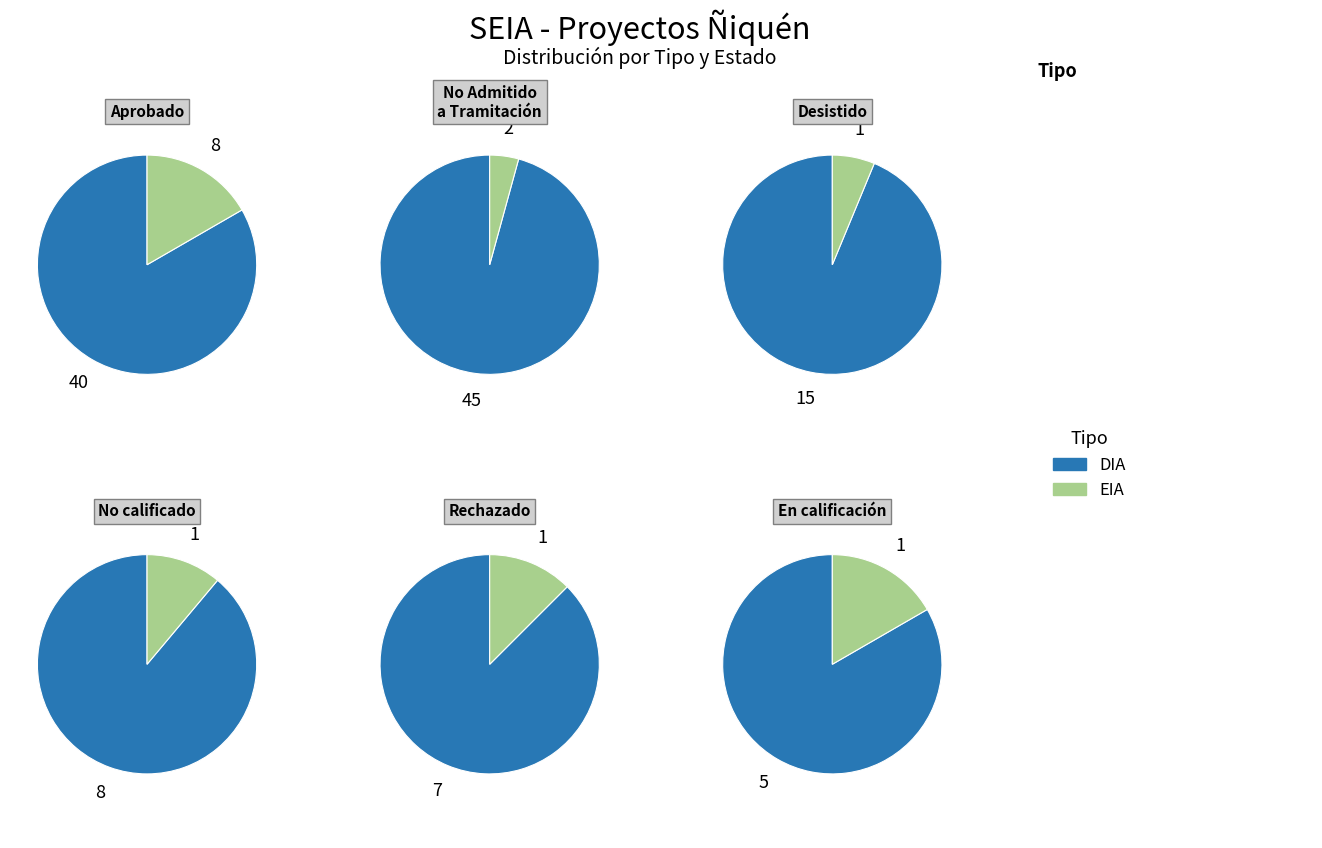

What is the change in value from DIA to EIA?

-106